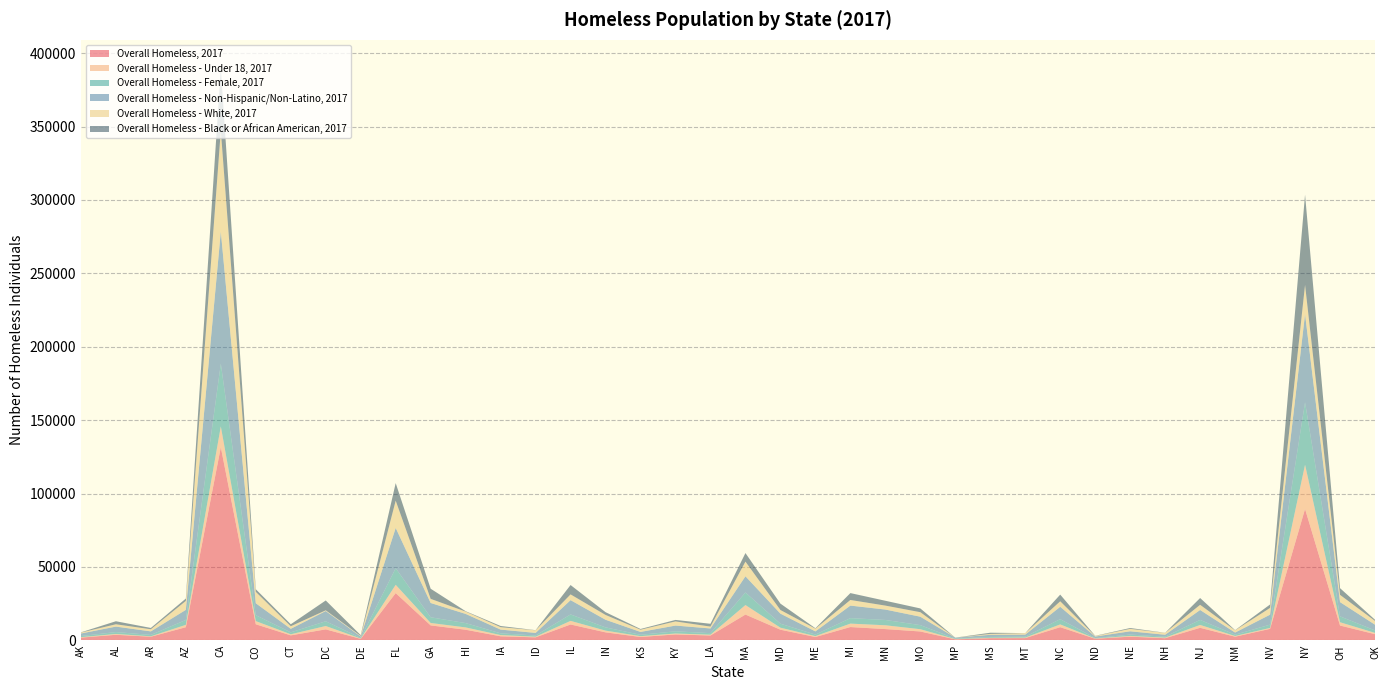

Reading left to right, extract all data points from this chart.

Overall Homeless, 2017: AK=1845	AL=3793	AR=2467	AZ=8947	CA=131532	CO=10940	CT=3388	DC=7473	DE=994	FL=32190	GA=10174	HI=7220	IA=2756	ID=2037	IL=10798	IN=5438	KS=2287	KY=4025	LA=3305	MA=17565	MD=7247	ME=2280	MI=9051	MN=7668	MO=6037	MP=672	MS=1472	MT=1529	NC=8962	ND=1089	NE=2501	NH=1456	NJ=8536	NM=2482	NV=7833	NY=89503	OH=10095	OK=4199
Overall Homeless - Under 18, 2017: AK=305	AL=528	AR=265	AZ=1607	CA=14207	CO=2164	CT=736	DC=2286	DE=240	FL=5624	GA=1646	HI=1575	IA=829	ID=443	IL=2455	IN=1177	KS=553	KY=616	LA=527	MA=6465	MD=1370	ME=590	MI=2340	MN=2590	MO=1537	MP=185	MS=252	MT=340	NC=1883	ND=178	NE=501	NH=389	NJ=1945	NM=471	NV=608	NY=30098	OH=2234	OK=867
Overall Homeless - Female, 2017: AK=765	AL=1314	AR=965	AZ=3331	CA=42750	CO=4014	CT=1313	DC=3226	DE=431	FL=11311	GA=3878	HI=2951	IA=1186	ID=809	IL=4391	IN=2204	KS=937	KY=1509	LA=1054	MA=8558	MD=2727	ME=1038	MI=3723	MN=3617	MO=2786	MP=314	MS=573	MT=624	NC=3567	ND=272	NE=918	NH=646	NJ=3442	NM=897	NV=2273	NY=42528	OH=3998	OK=1702
Overall Homeless - Non-Hispanic/Non-Latino, 2017: AK=1743	AL=3721	AR=2405	AZ=6876	CA=90040	CO=8142	CT=2415	DC=6979	DE=912	FL=27442	GA=9752	HI=6255	IA=2551	ID=1769	IL=9739	IN=5205	KS=1953	KY=3917	LA=3203	MA=11034	MD=6842	ME=2192	MI=8554	MN=7104	MO=5746	MP=671	MS=1461	MT=1408	NC=8444	ND=1046	NE=2237	NH=1320	NJ=6750	NM=1446	NV=6770	NY=60095	OH=9720	OK=3892
Overall Homeless - White, 2017: AK=641	AL=1587	AR=1447	AZ=6086	CA=68784	CO=7778	CT=1752	DC=481	DE=398	FL=18593	GA=2805	HI=1594	IA=1654	ID=1795	IL=3916	IN=3283	KS=1514	KY=2829	LA=1267	MA=10006	MD=2479	ME=1853	MI=3826	MN=2685	MO=3063	MP=0	MS=611	MT=992	NC=3745	ND=367	NE=1664	NH=1266	NJ=3526	NM=1513	NV=4610	NY=19894	OH=4933	OK=2594
Overall Homeless - Black or African American, 2017: AK=147	AL=2064	AR=892	AZ=1611	CA=42282	CO=1788	CT=1343	DC=6712	DE=544	FL=11954	GA=6902	HI=255	IA=795	ID=75	IL=6375	IN=1877	KS=489	KY=1009	LA=1921	MA=5830	MD=4341	ME=284	MI=4693	MN=3296	MO=2561	MP=3	MS=811	MT=33	NC=4553	ND=127	NE=579	NH=77	NJ=4621	NM=142	NV=2326	NY=61463	OH=4562	OK=767